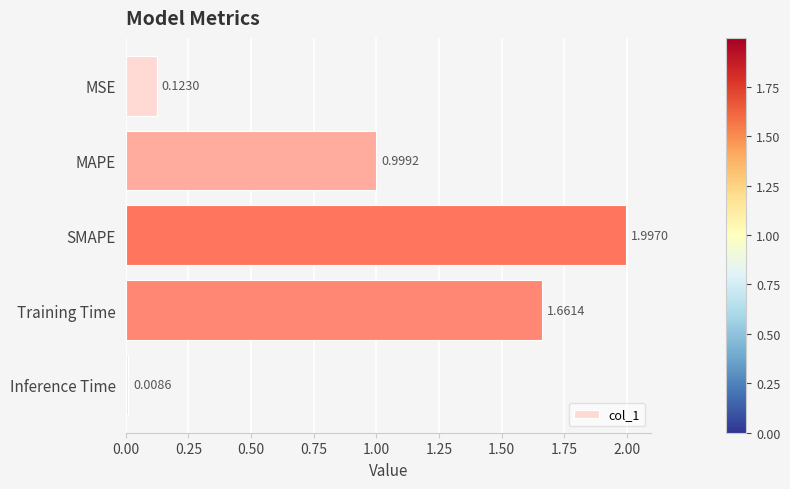

What is the difference between the maximum and second lowest values?

1.9